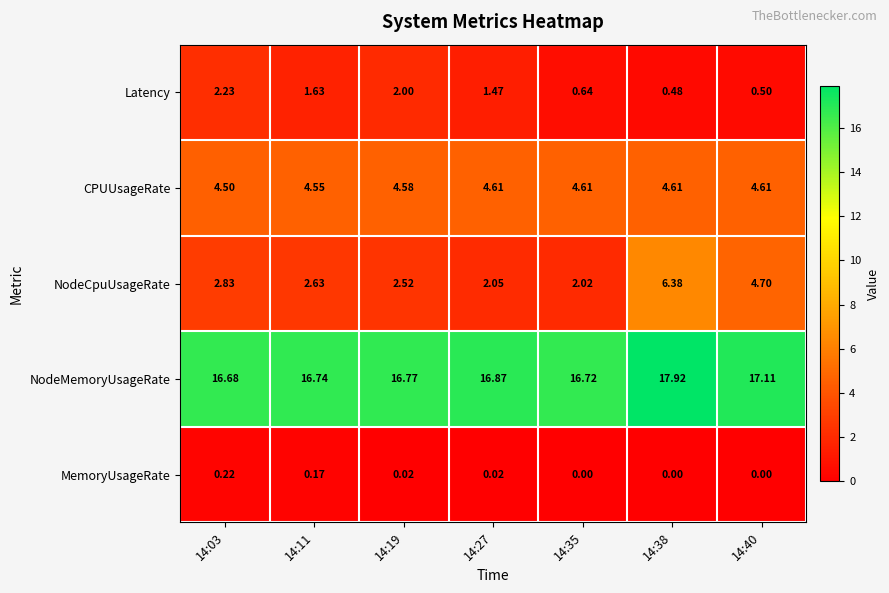

List the series in order of their peak value, highest first.

NodeMemoryUsageRate, NodeCpuUsageRate, CPUUsageRate, Latency, MemoryUsageRate